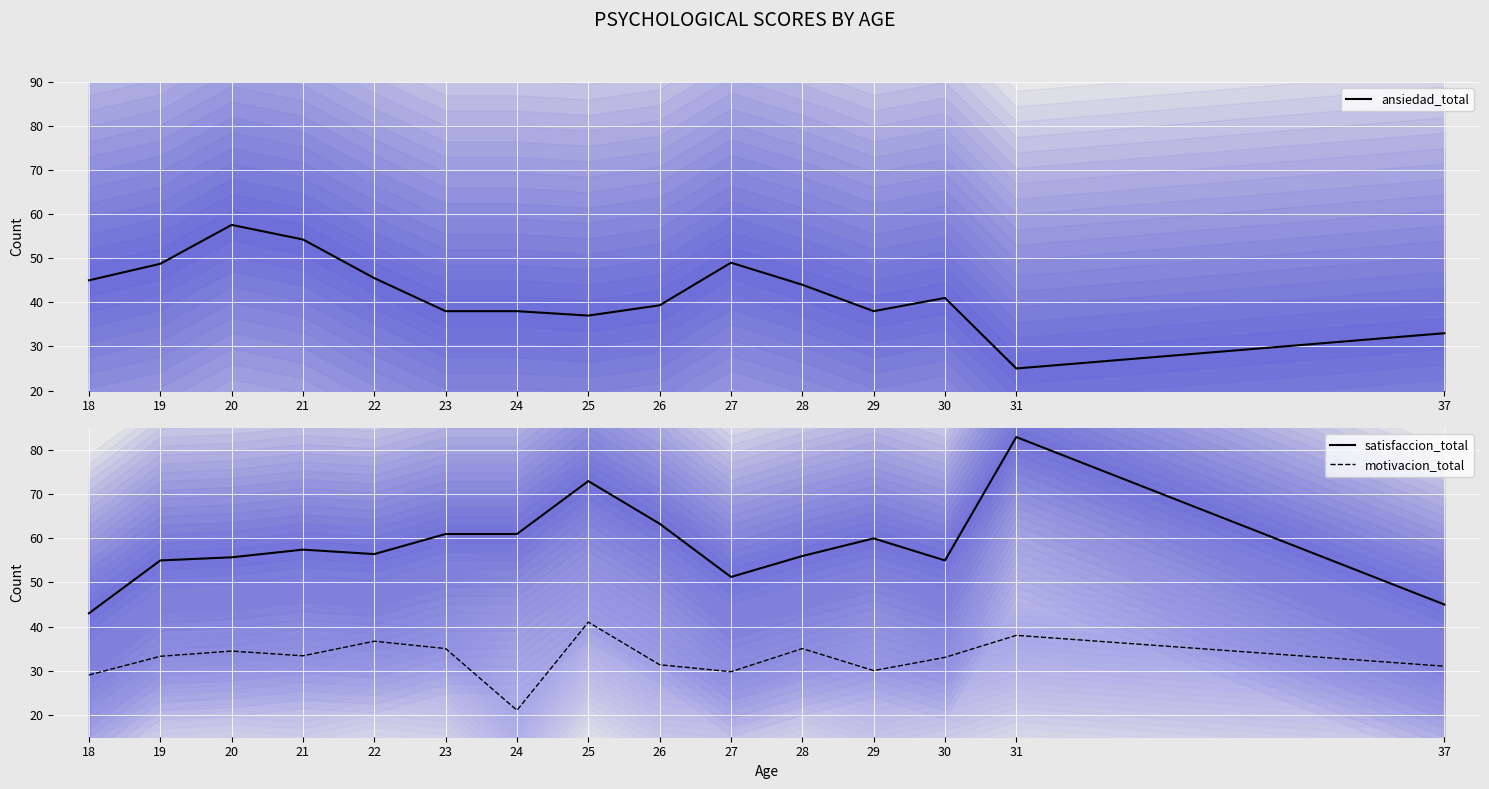

How many lines are shown in the chart?

3